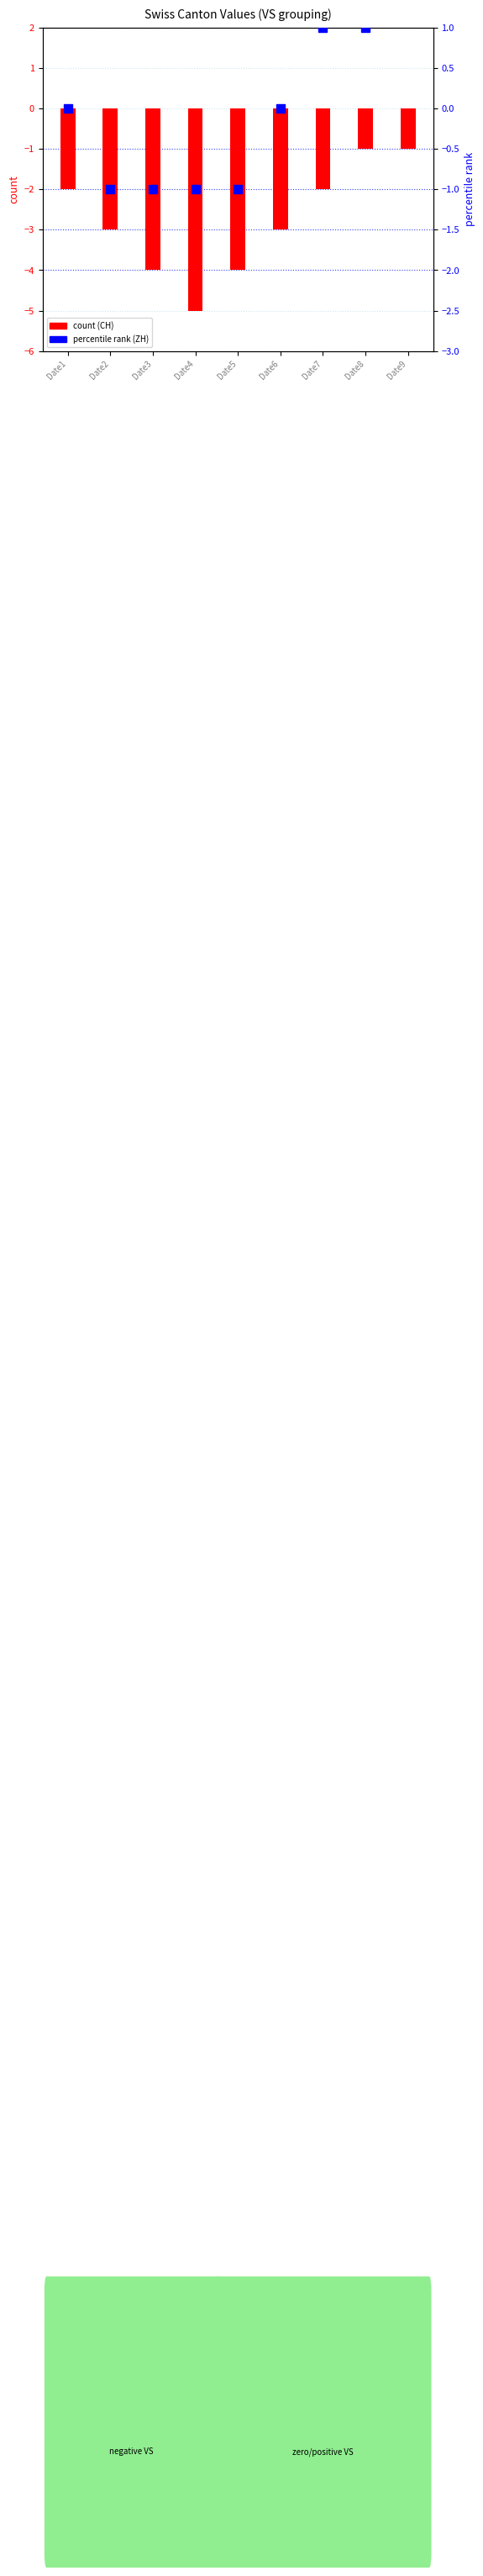

What is the difference between the maximum and minimum values in the count series?

4